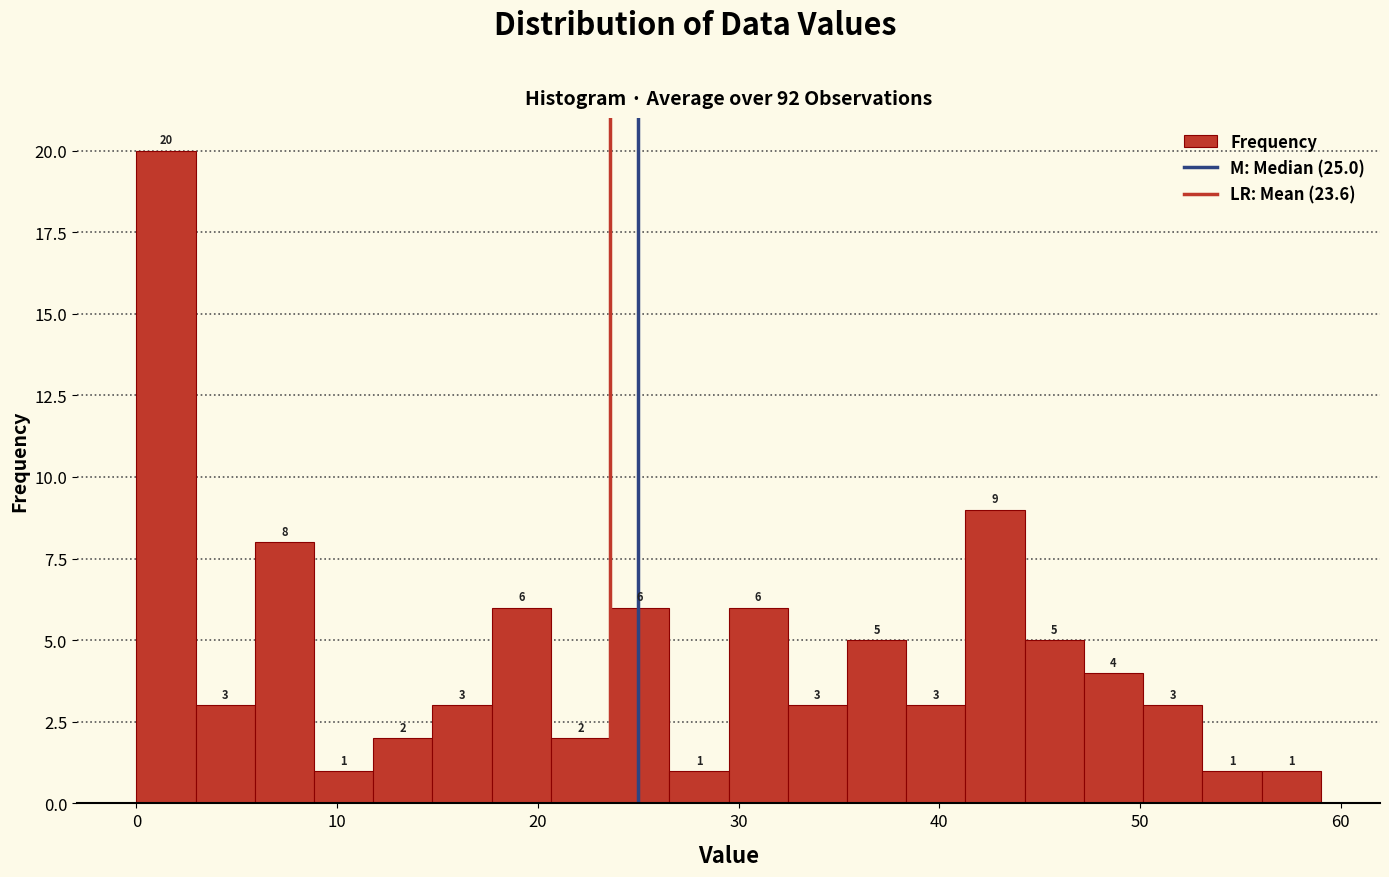

Around what value on the x-axis is the tallest bar? Give the approximate position of its centre, as read against the axis.

1